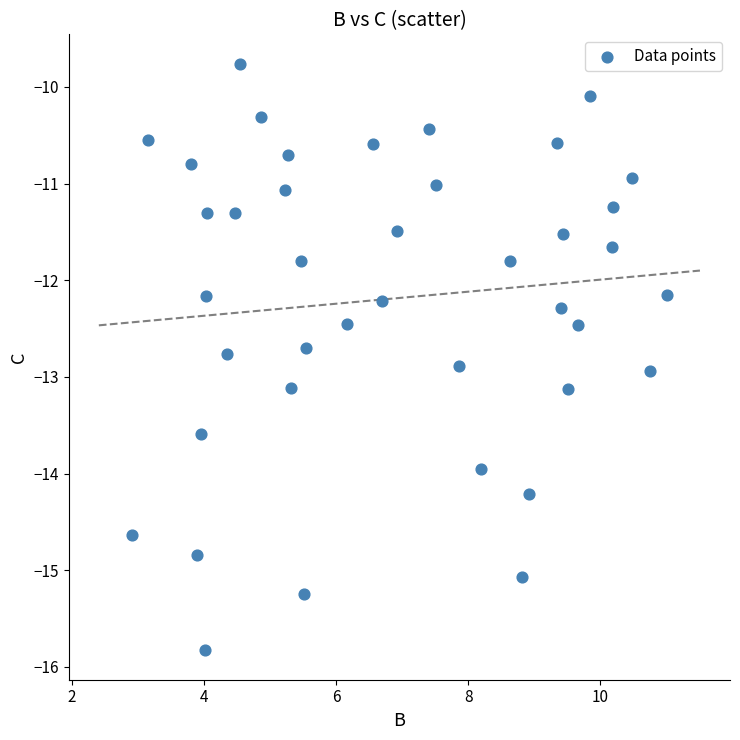

What is the range of Y values (max minus min)?

6.1